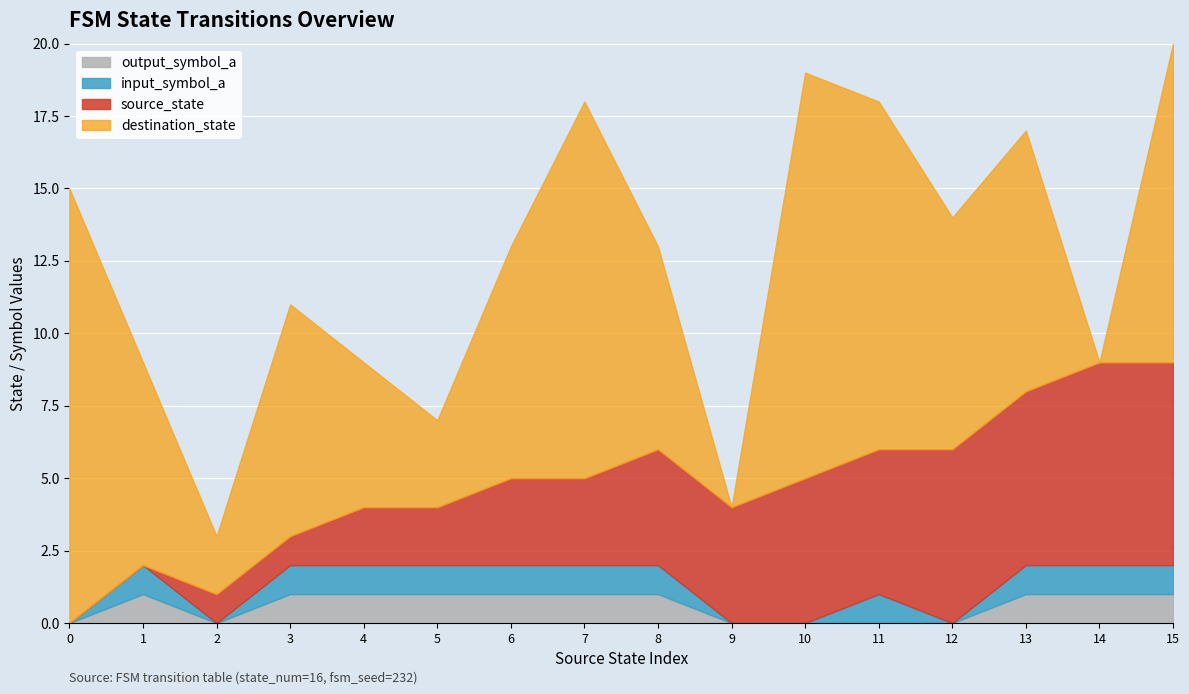

In destination_state, how many points are lower than both neighbors (excluding endpoints)?

5